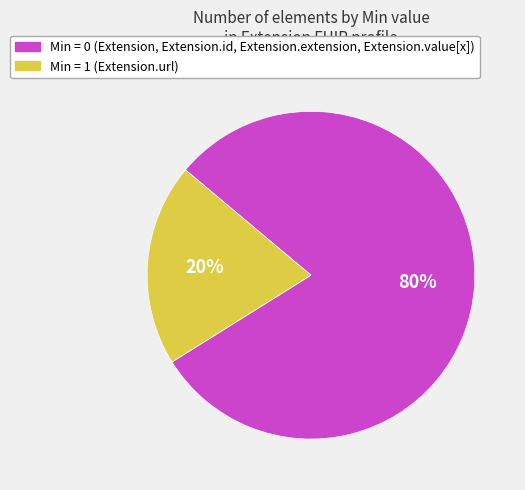

How many segments does this pie chart have?

2